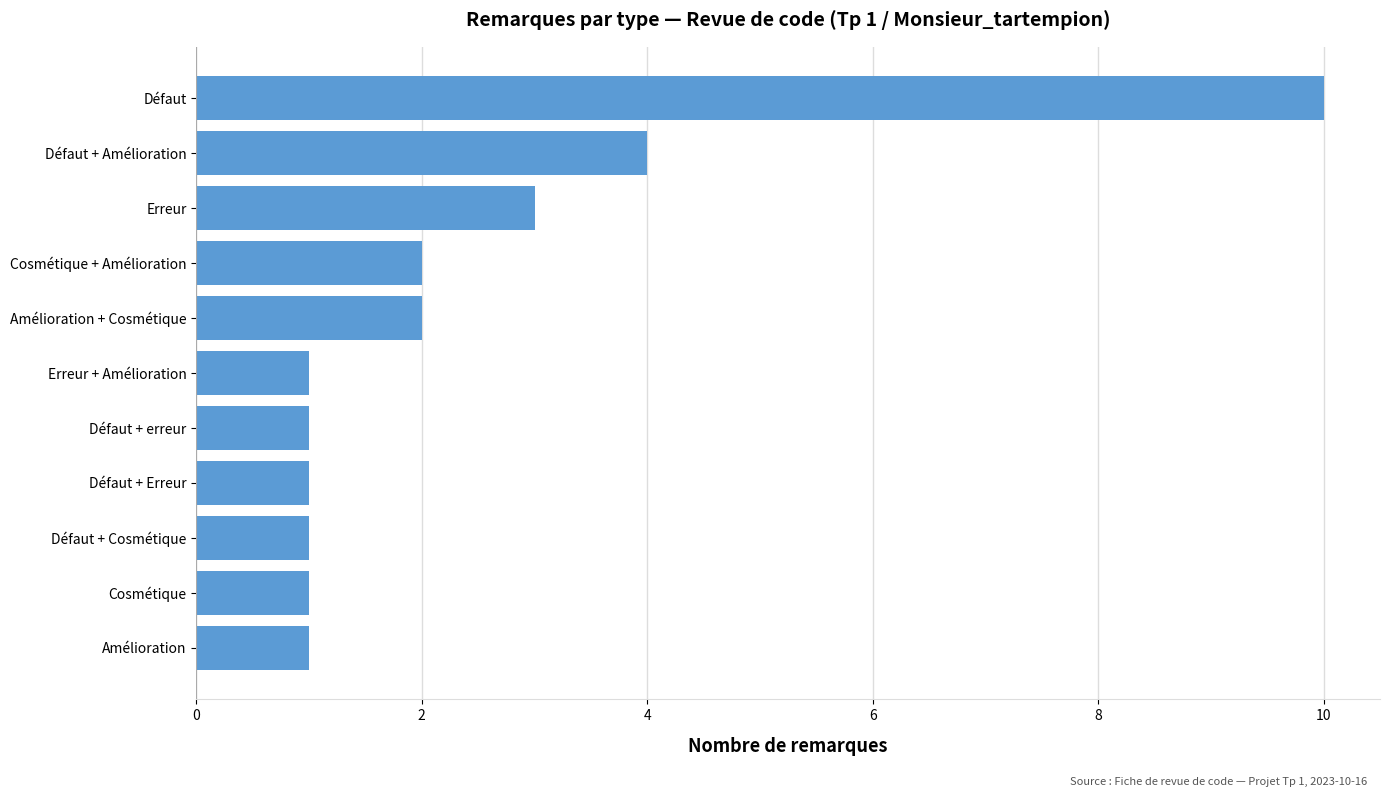

Which category has the highest value across all series?

Défaut